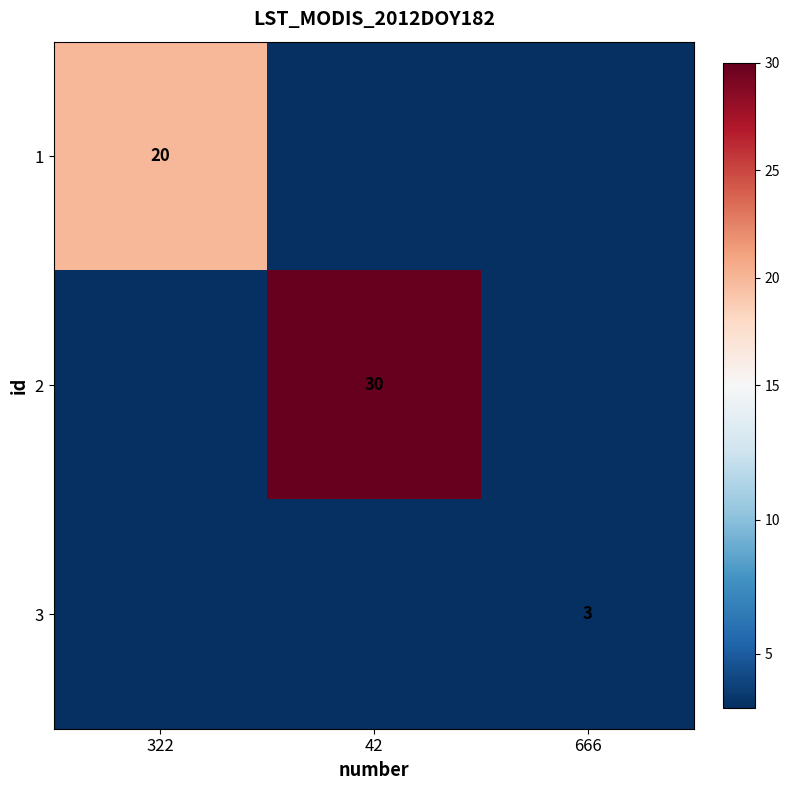

The value of 2 at 42 is 11. True or false?

False